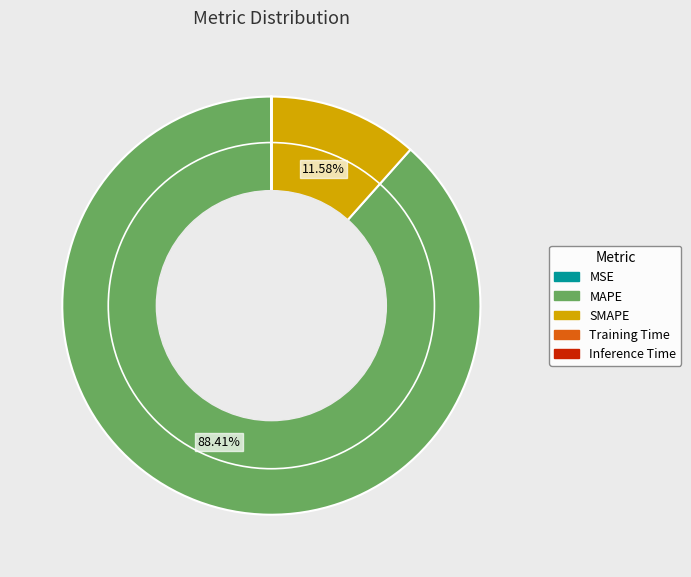

What is the largest slice in the pie chart?

MAPE